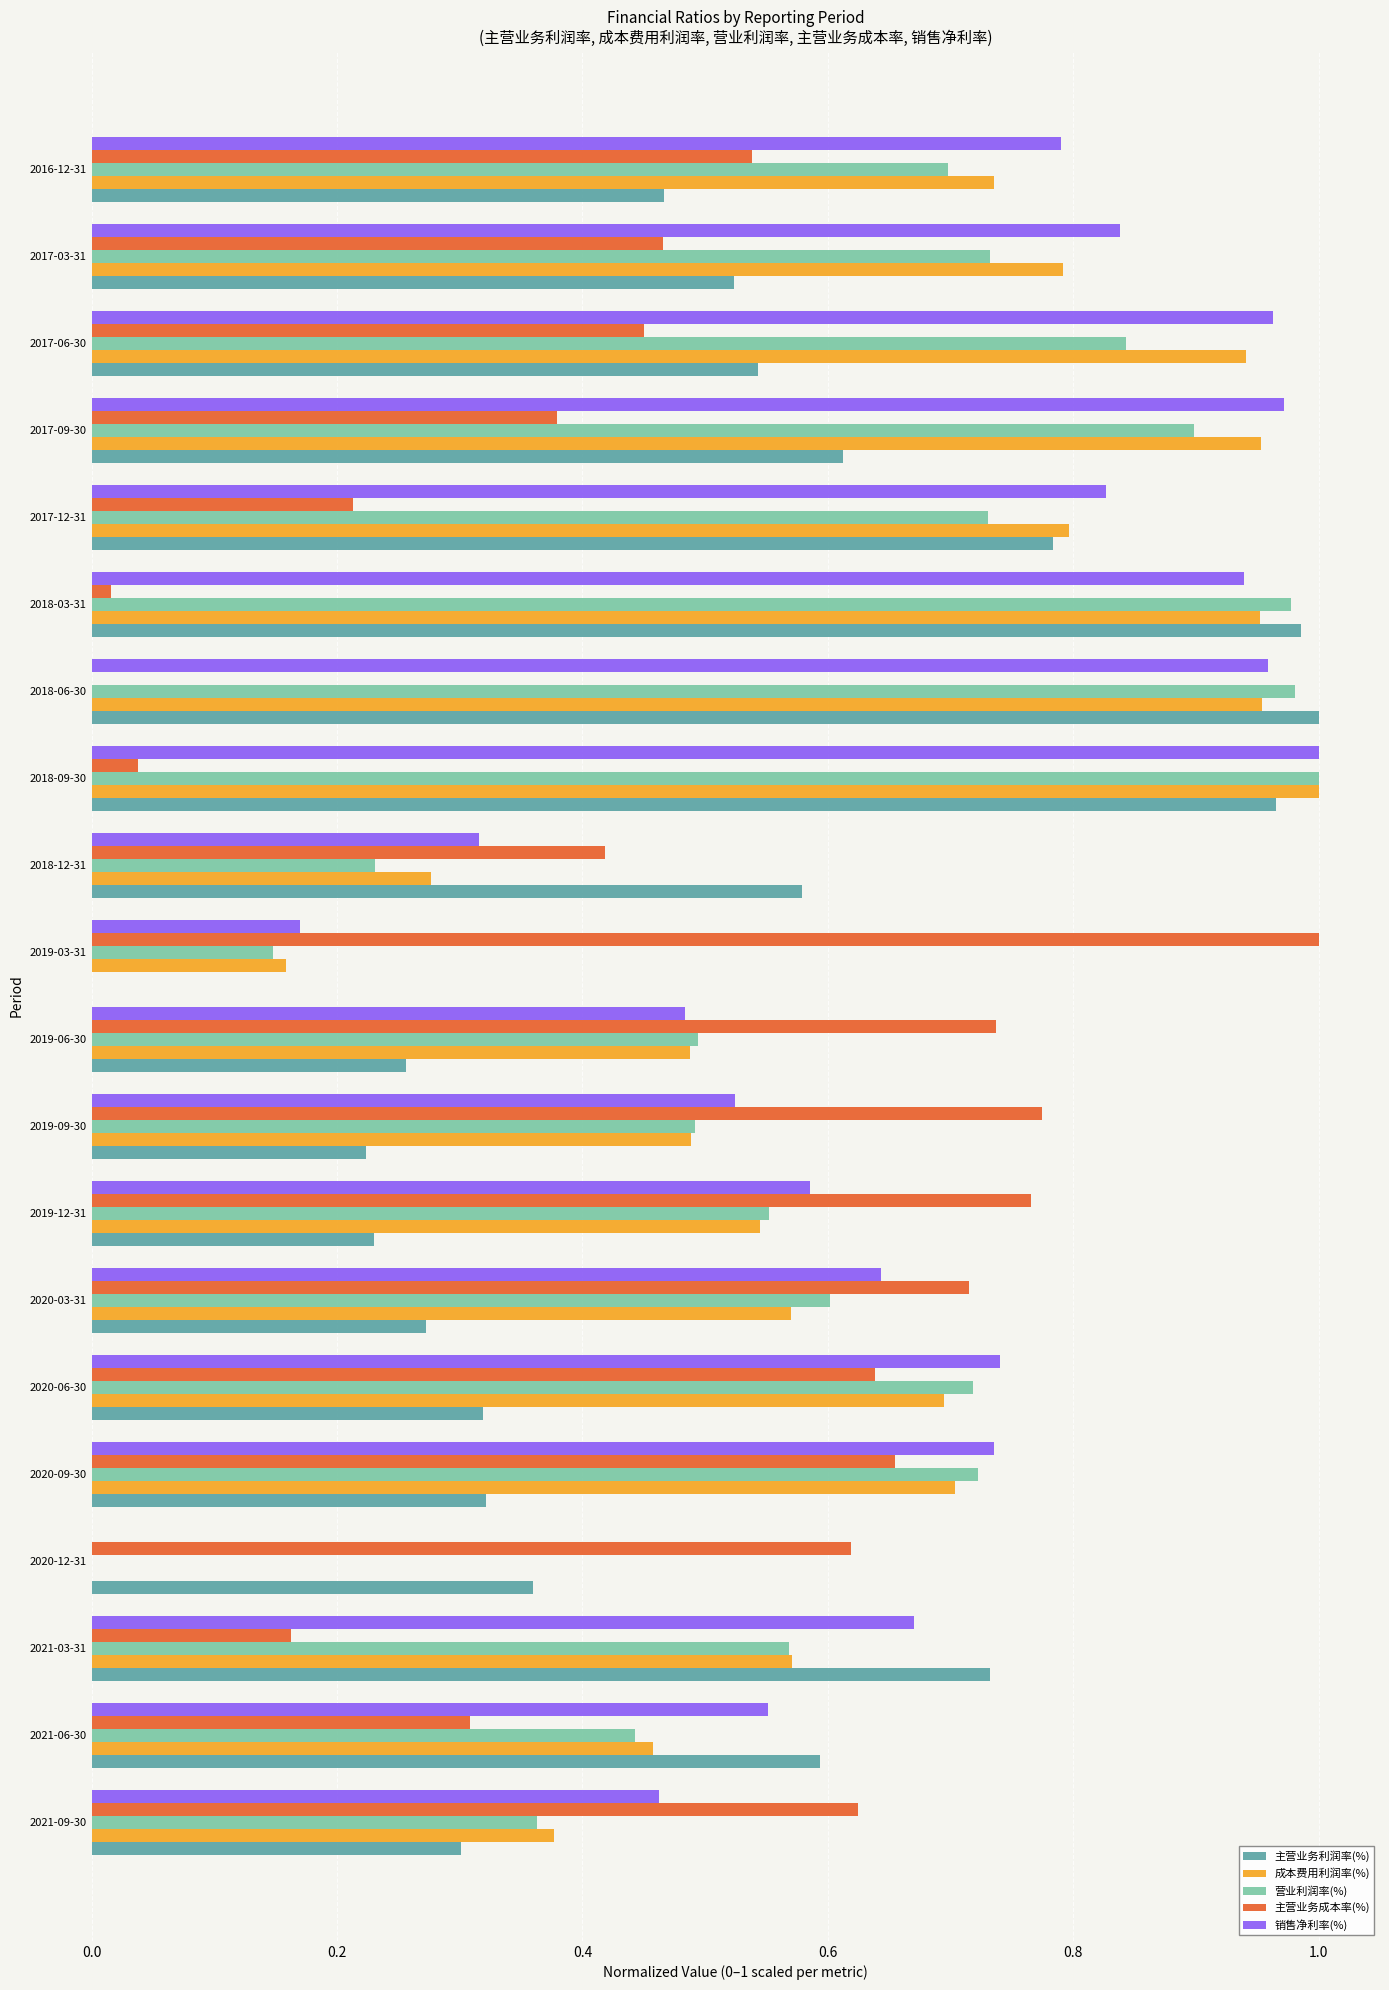

The 销售净利率(%) series shows 0.5 at 2019-06-30. True or false?

True